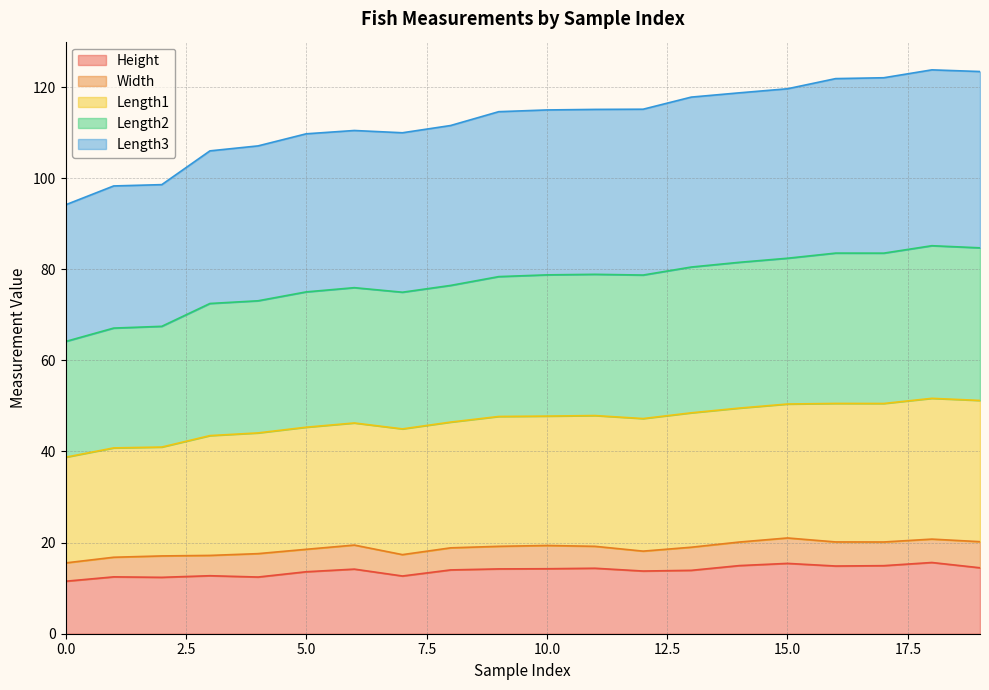

What is the difference between the maximum and minimum values in the Height series?

4.1